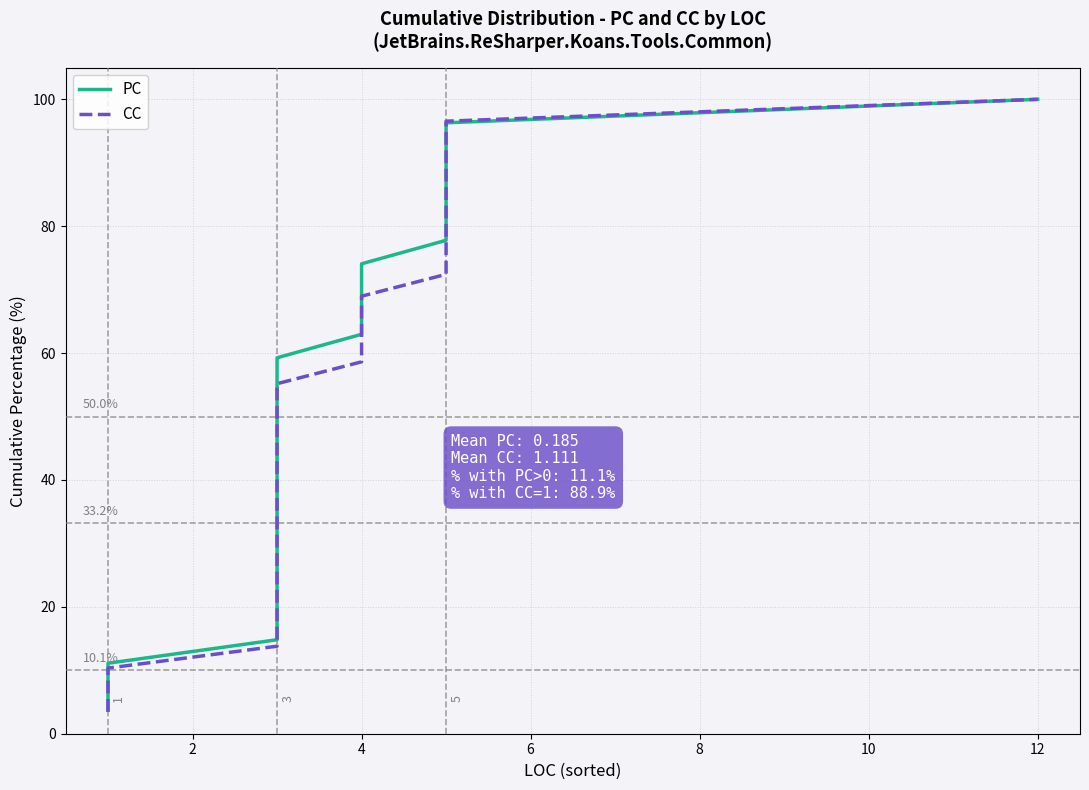

List the series in order of their peak value, highest first.

PC, CC